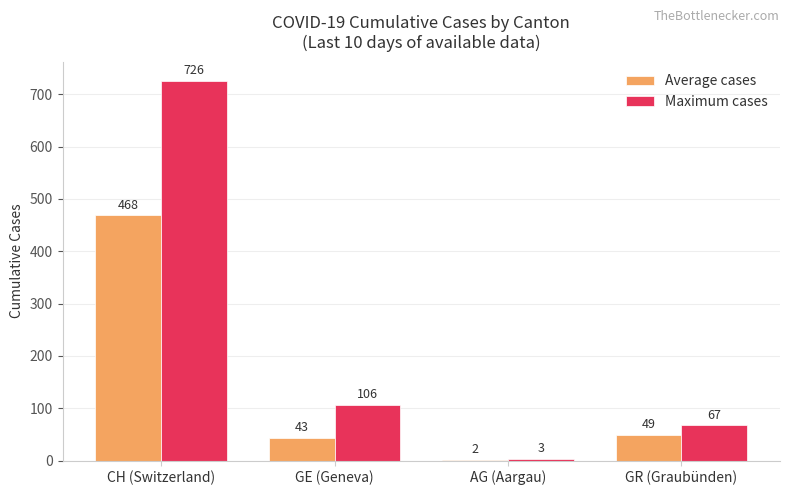

Which series has the largest total across all categories?

Maximum cases